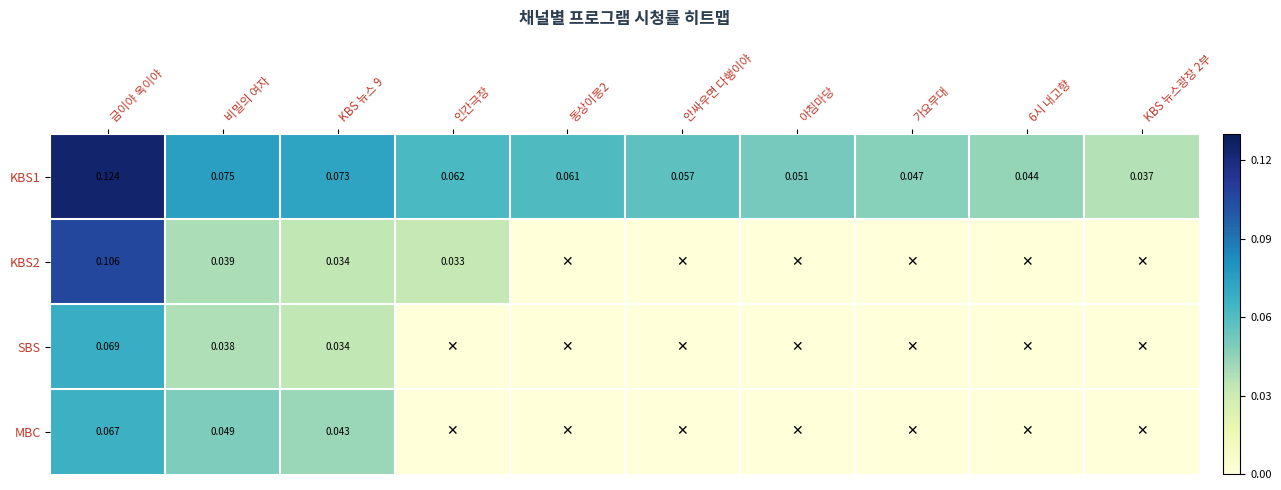

List the series in order of their peak value, lowest first.

MBC, SBS, KBS2, KBS1